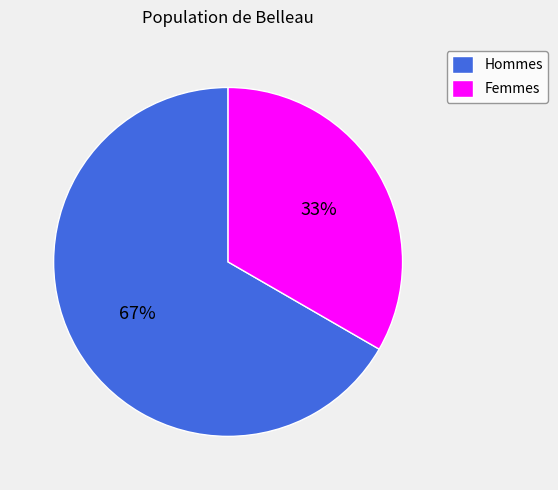

Is there a majority slice in this chart?

Yes